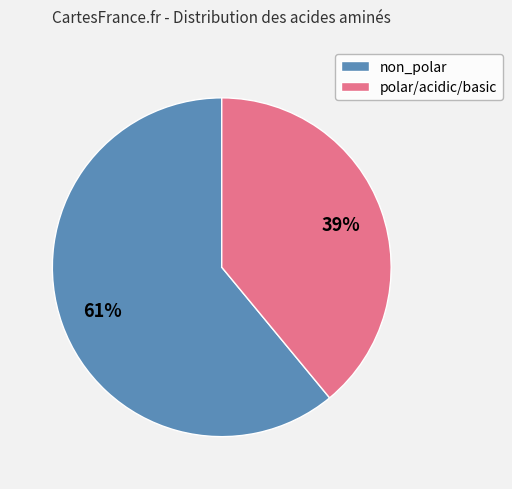

To the nearest percent, what is the average slice percentage?

50%